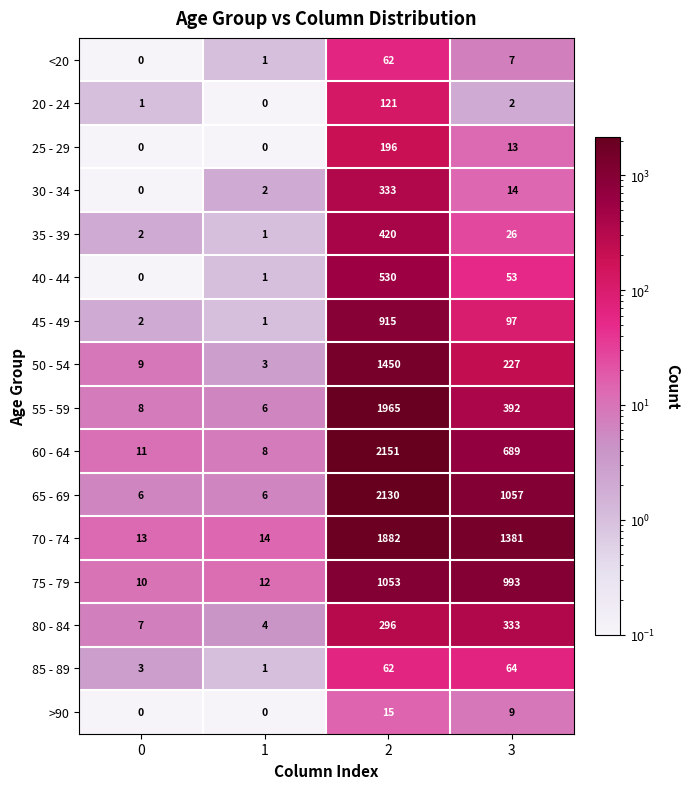

What is the difference between the maximum and minimum values in the 85 - 89 series?

63